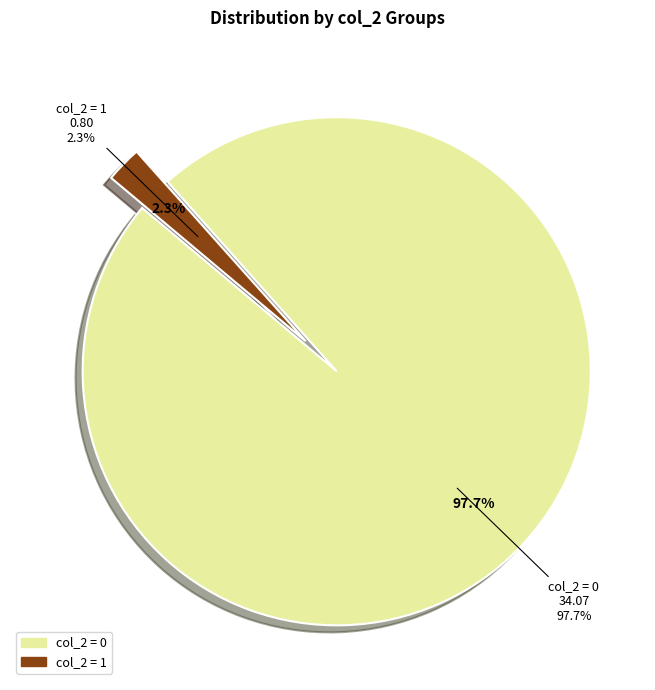

Does any single category account for the majority?

Yes